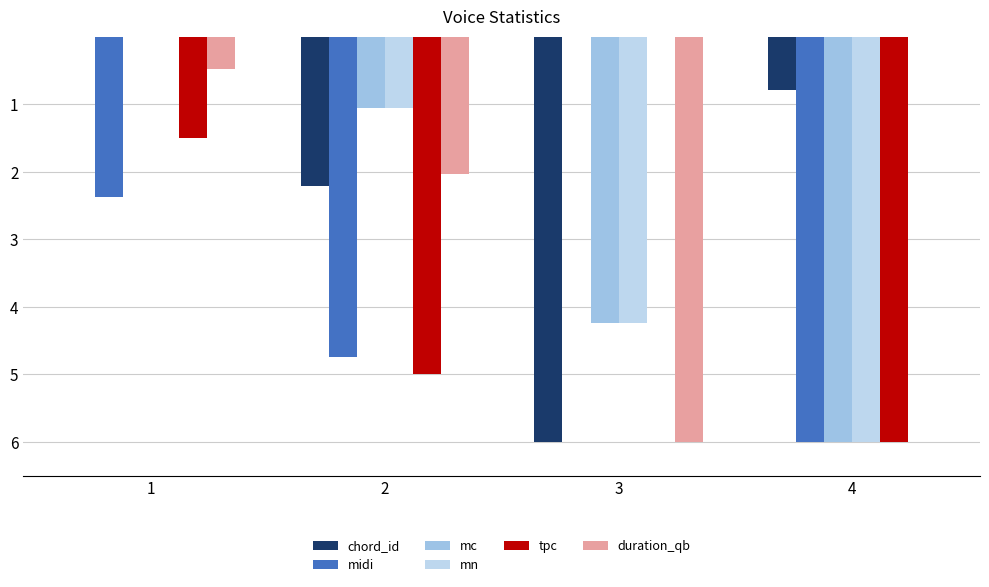

What is the total value across all series at 3?

20.5